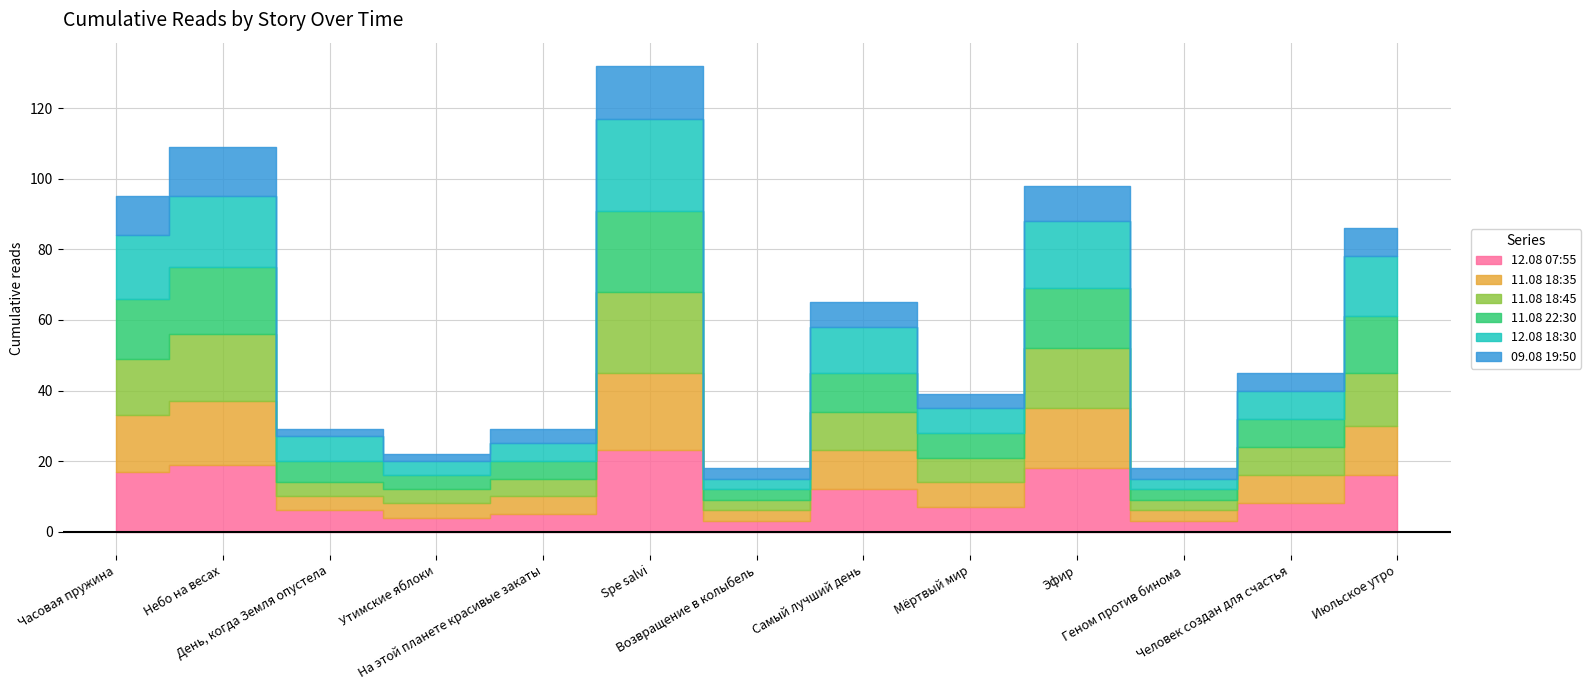

How many values in the 11.08 18:45 series exceed 8?

6